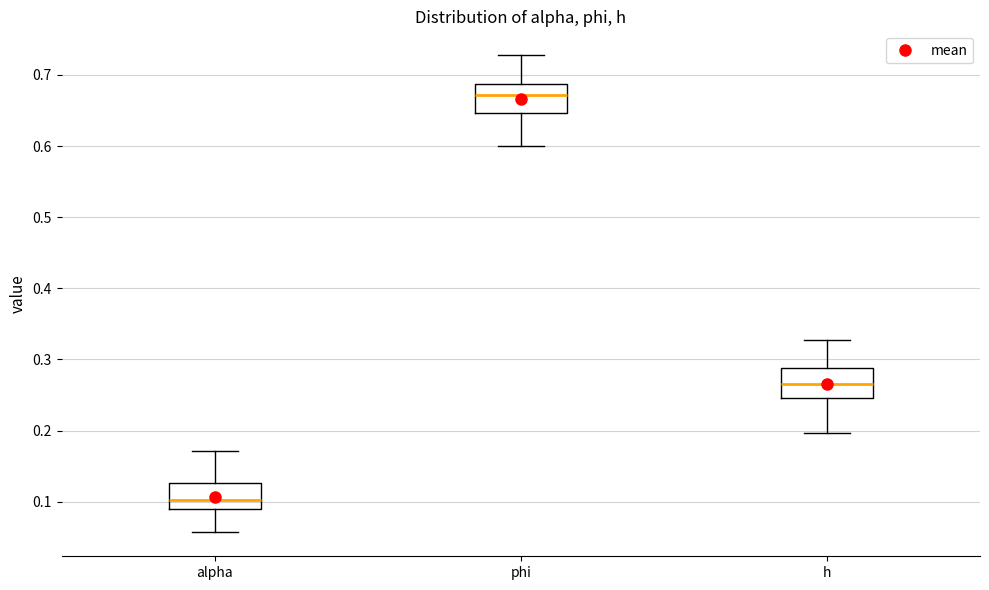

Which box's median line is the highest?

phi